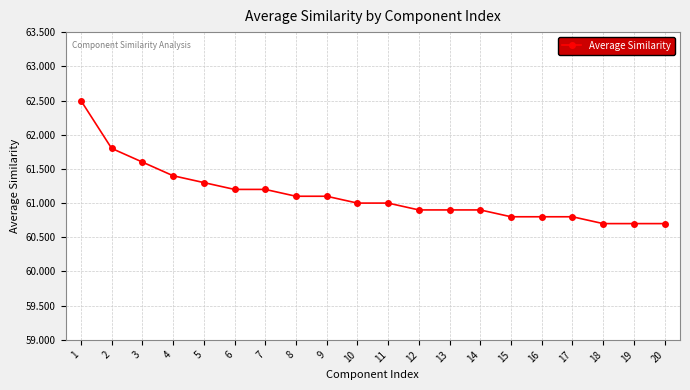

Reading right to left, what are all the values shown in this chart?

60.7	60.7	60.7	60.8	60.8	60.8	60.9	60.9	60.9	61.0	61.0	61.1	61.1	61.2	61.2	61.3	61.4	61.6	61.8	62.5